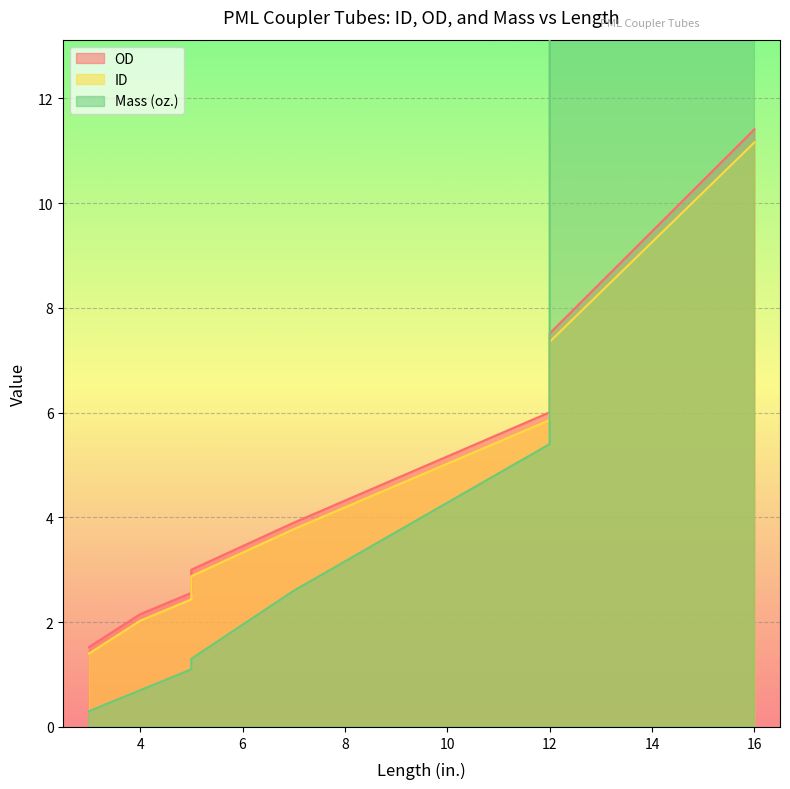

Is the value of OD at 12 greater than the value of ID at 5?

Yes